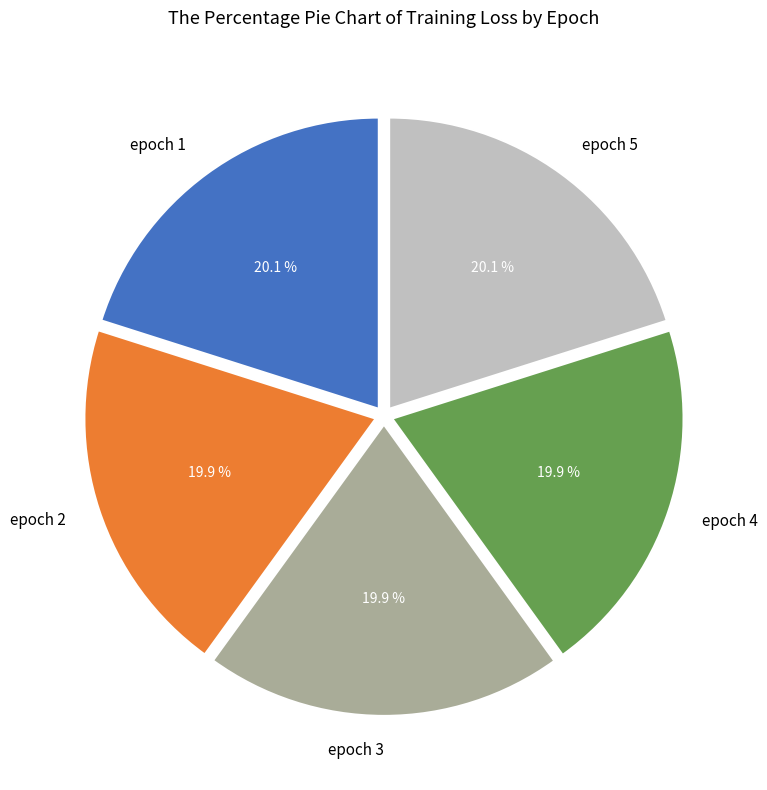

To the nearest percent, what is the average slice percentage?

20%